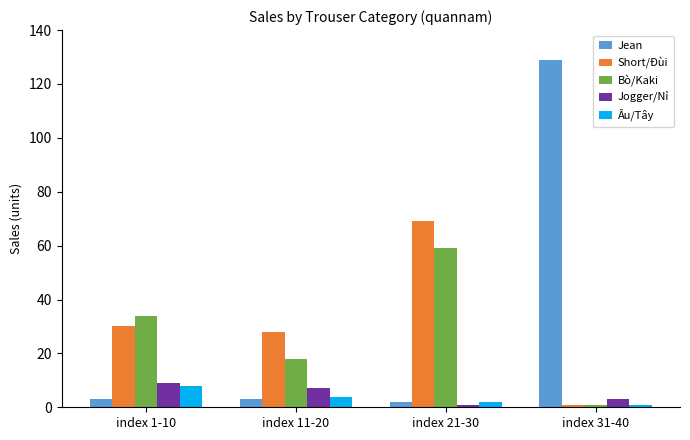

Reading left to right, extract all data points from this chart.

Jean: index 1-10=3	index 11-20=3	index 21-30=2	index 31-40=129
Short/Đùi: index 1-10=30	index 11-20=28	index 21-30=69	index 31-40=1
Bò/Kaki: index 1-10=34	index 11-20=18	index 21-30=59	index 31-40=1
Jogger/Nỉ: index 1-10=9	index 11-20=7	index 21-30=1	index 31-40=3
Âu/Tây: index 1-10=8	index 11-20=4	index 21-30=2	index 31-40=1